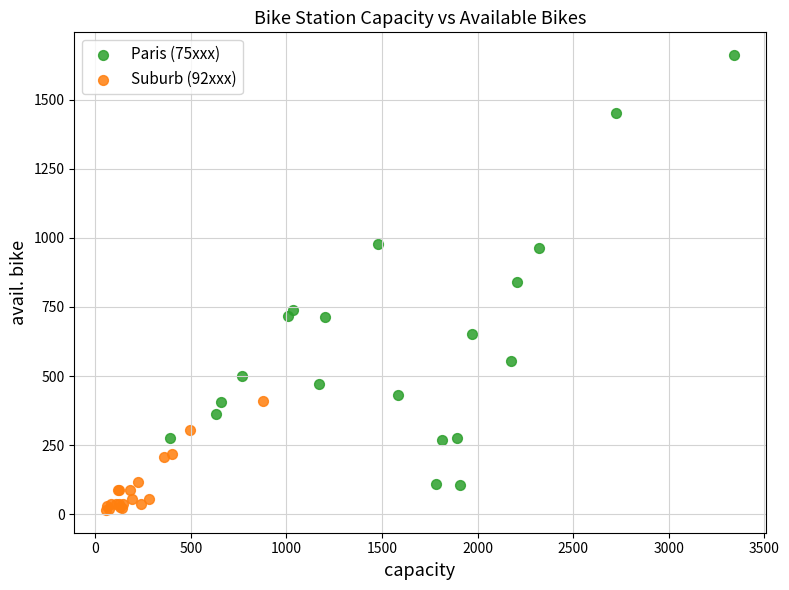

Which series reaches the minimum Y coordinate?

Suburb (92xxx)